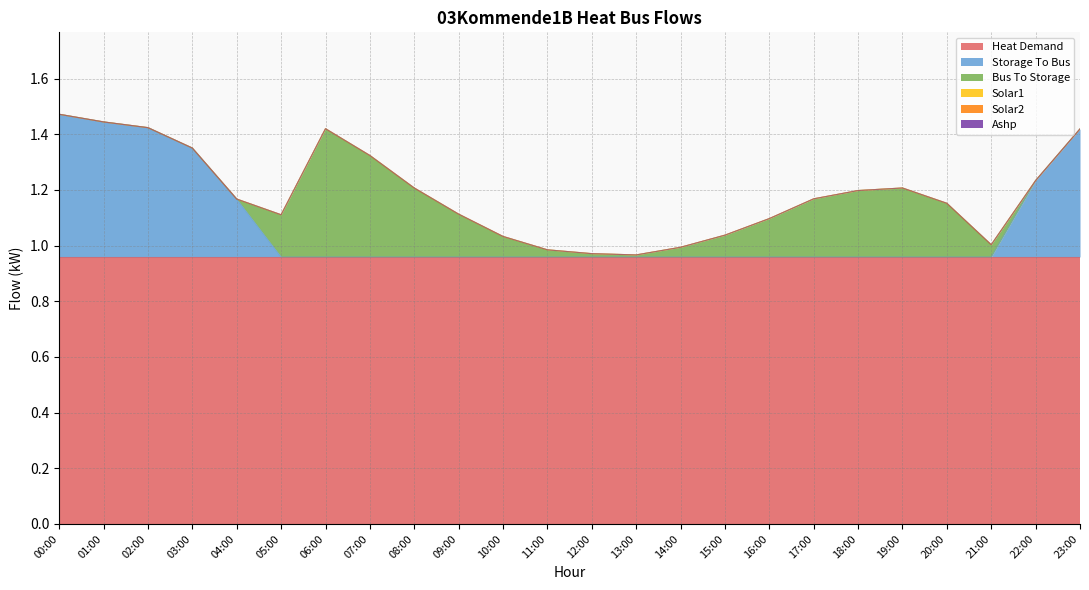

Reading left to right, extract all data points from this chart.

heat_demand: 1.0	1.0	1.0	1.0	1.0	1.0	1.0	1.0	1.0	1.0	1.0	1.0	1.0	1.0	1.0	1.0	1.0	1.0	1.0	1.0	1.0	1.0	1.0	1.0
storage_to_bus: 0.5	0.5	0.5	0.4	0.2	0.0	0.0	0.0	0.0	0.0	0.0	0.0	0.0	0.0	0.0	0.0	0.0	0.0	0.0	0.0	0.0	0.0	0.3	0.5
bus_to_storage: 0.0	0.0	0.0	0.0	0.0	0.2	0.5	0.4	0.2	0.2	0.1	0.0	0.0	0.0	0.0	0.1	0.1	0.2	0.2	0.2	0.2	0.0	0.0	0.0
solar1: 0.0	0.0	0.0	0.0	0.0	0.0	0.0	0.0	0.0	0.0	0.0	0.0	0.0	0.0	0.0	0.0	0.0	0.0	0.0	0.0	0.0	0.0	0.0	0.0
solar2: 0.0	0.0	0.0	0.0	0.0	0.0	0.0	0.0	0.0	0.0	0.0	0.0	0.0	0.0	0.0	0.0	0.0	0.0	0.0	0.0	0.0	0.0	0.0	0.0
ashp: 0.0	0.0	0.0	0.0	0.0	0.0	0.0	0.0	0.0	0.0	0.0	0.0	0.0	0.0	0.0	0.0	0.0	0.0	0.0	0.0	0.0	0.0	0.0	0.0